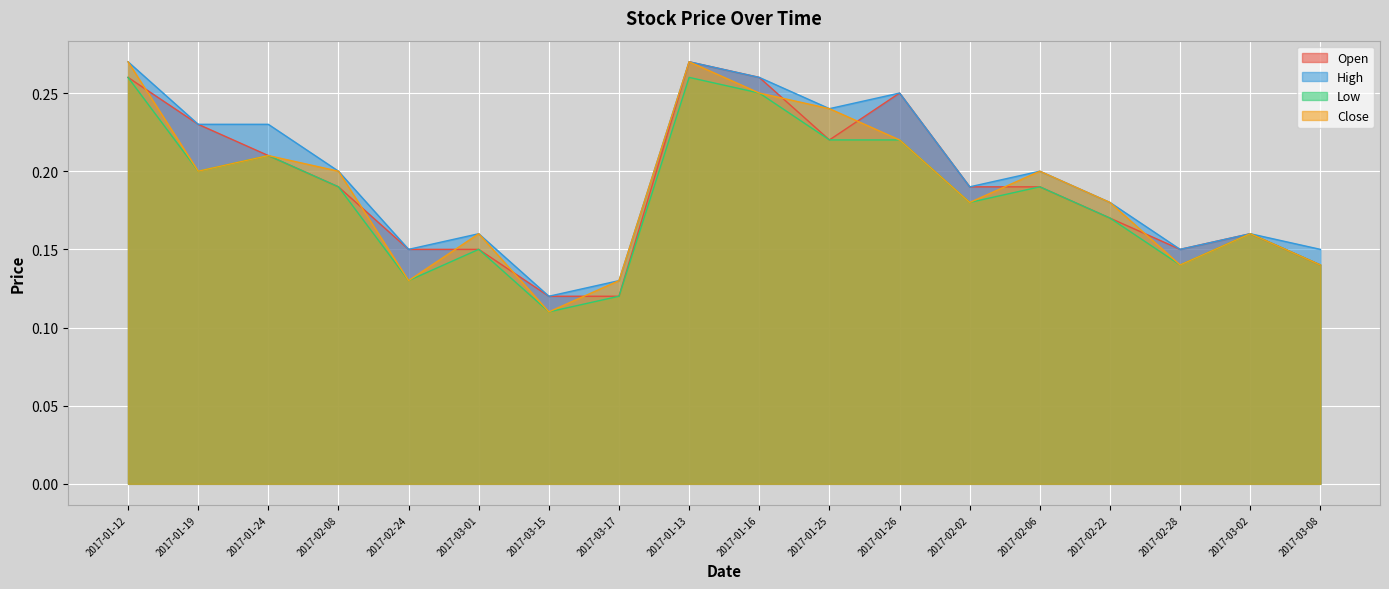

How many High values are between 0 and 1?

18